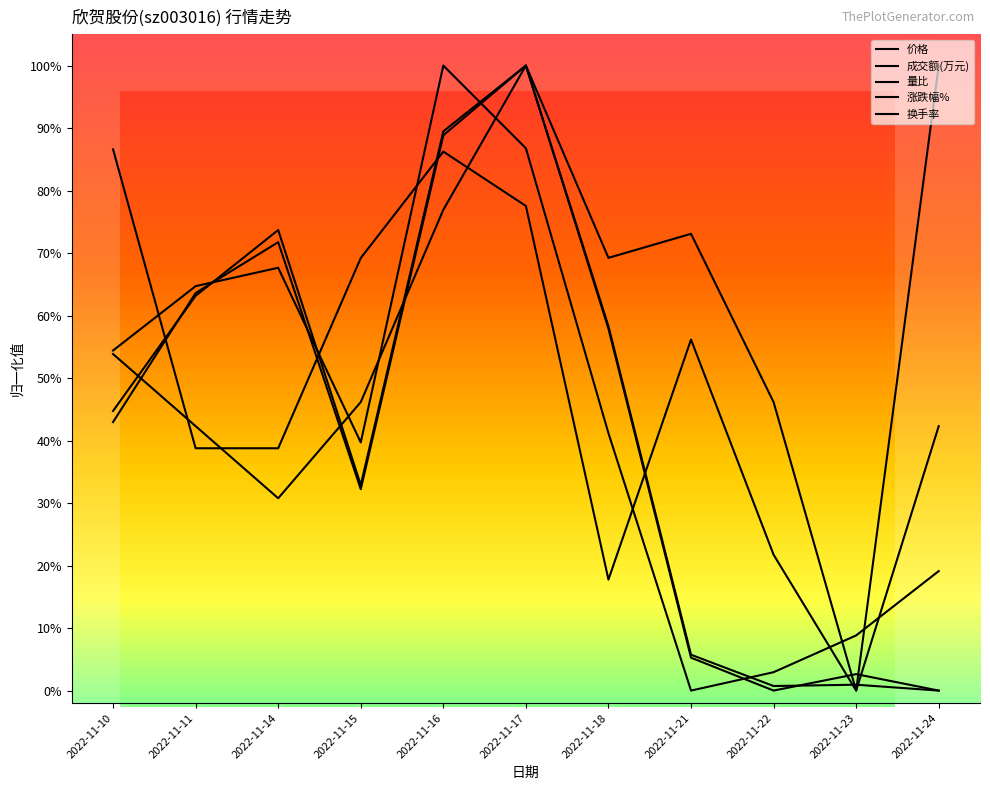

Which has a higher value, 2022-11-22 or 2022-11-17?

2022-11-17